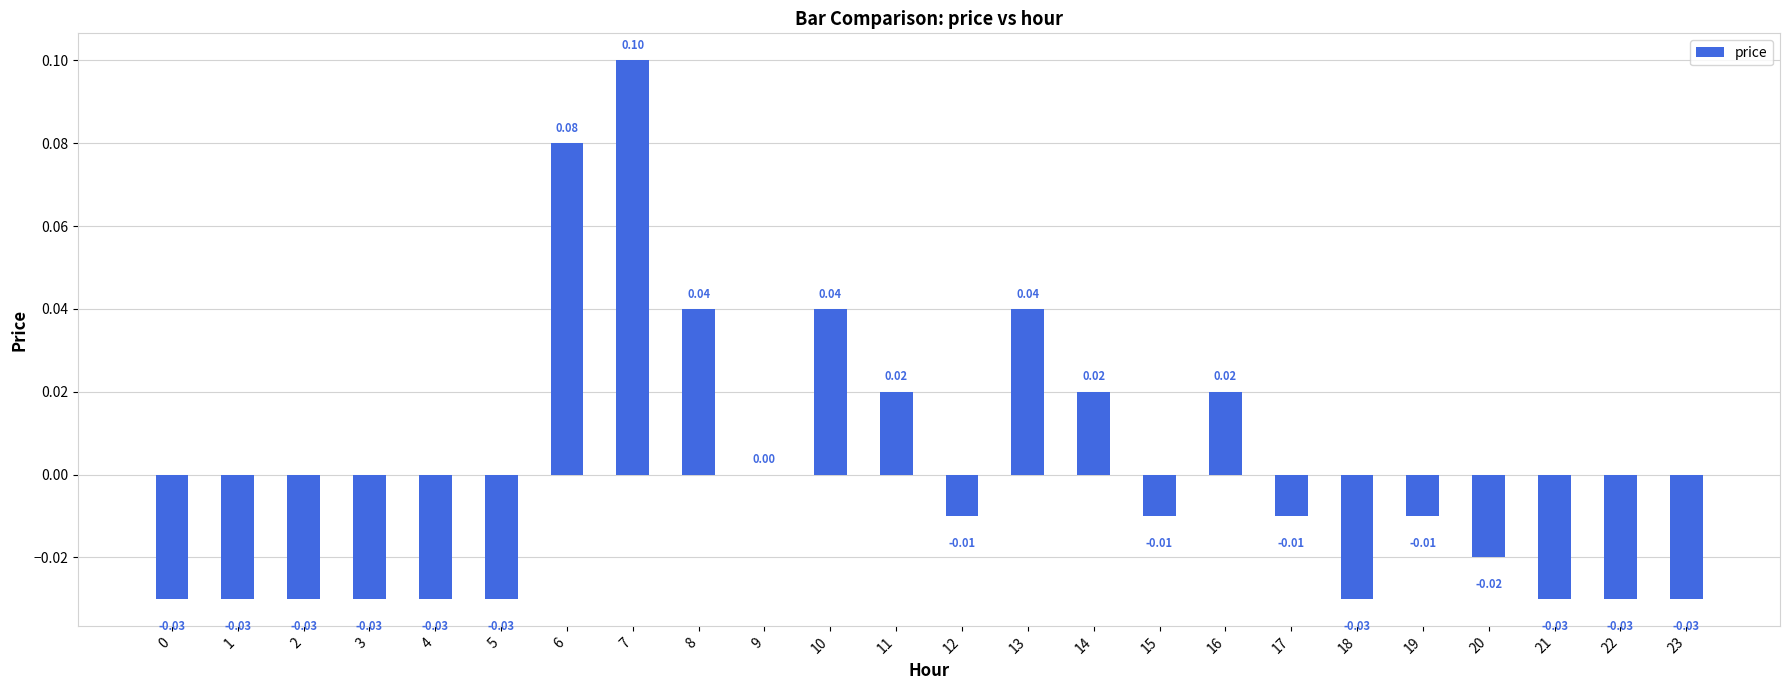

True or false: the data shows -0.0 at 22.

True